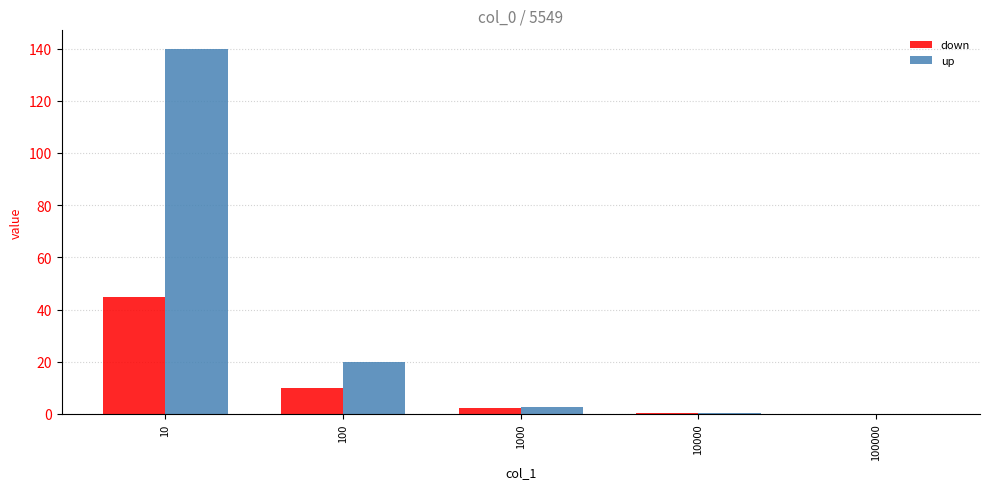

True or false: up has a value of 0.4 at 10000.

True